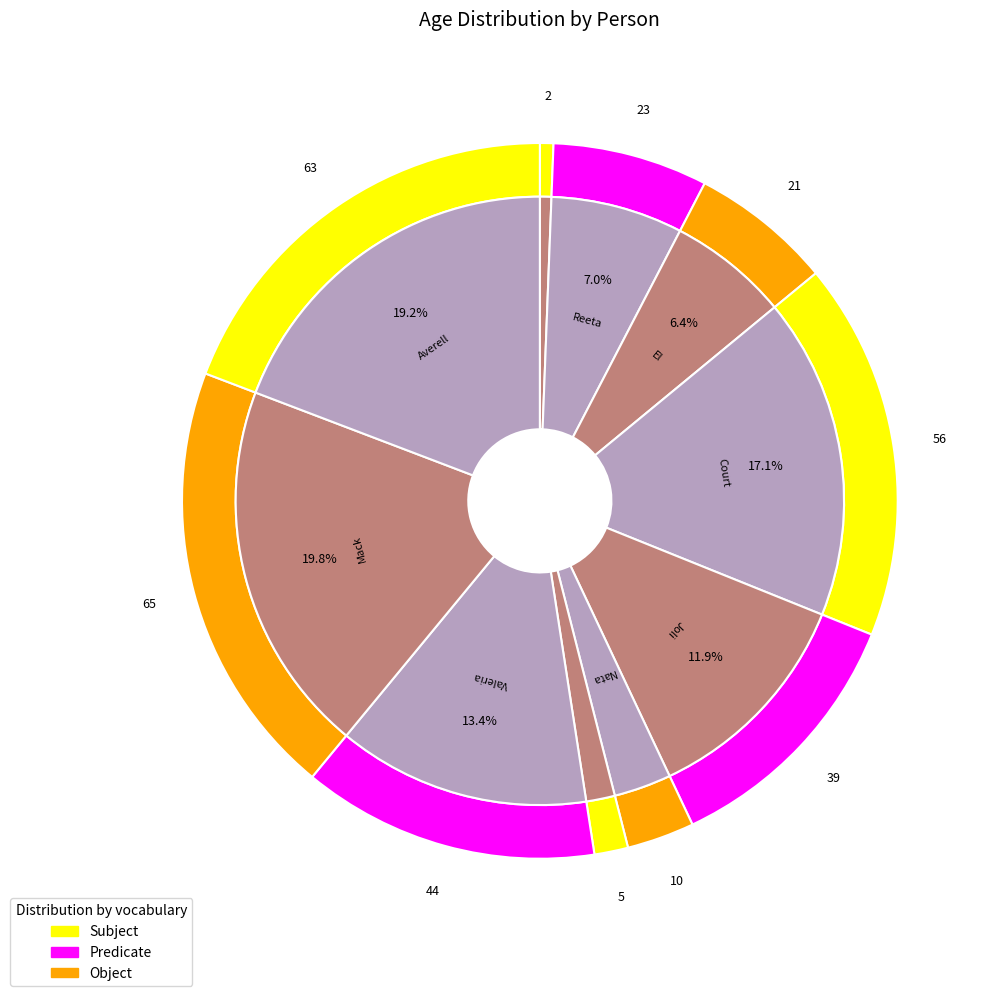

How many segments does this pie chart have?

10